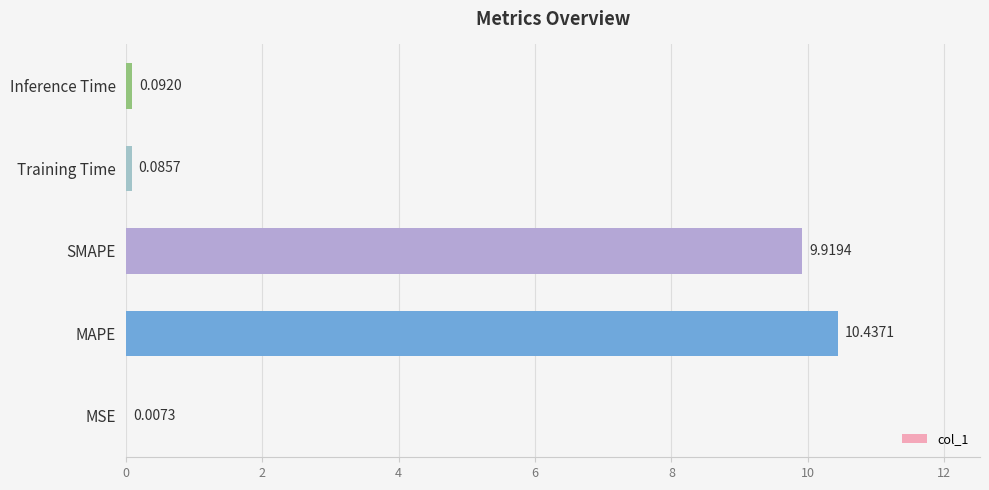

At which category does the chart reach its peak across all series?

MAPE